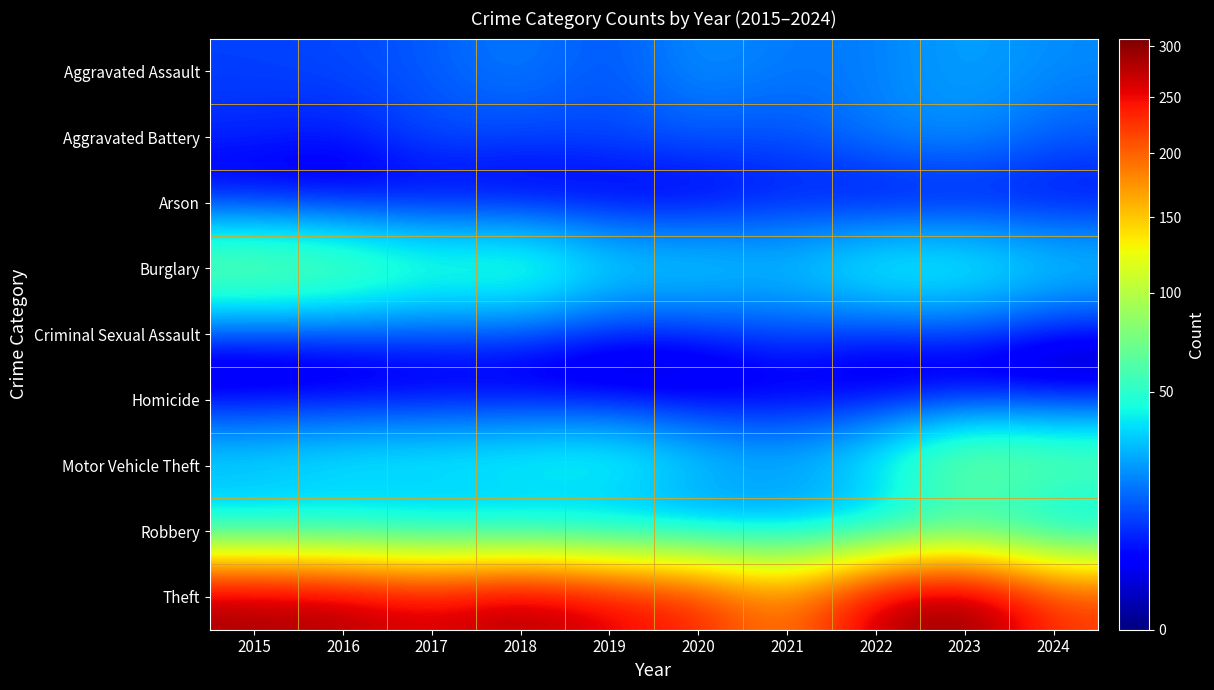

At how many categories does at least one series exceed 42?

10